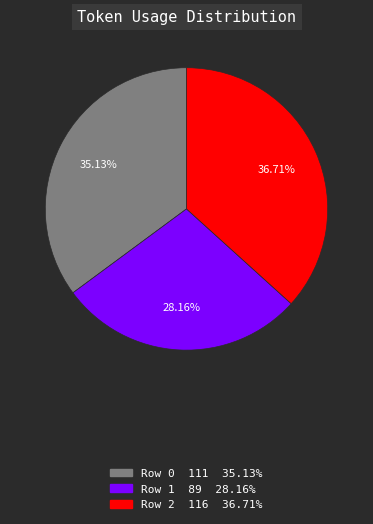

What is the smallest slice in the pie chart?

Row 1